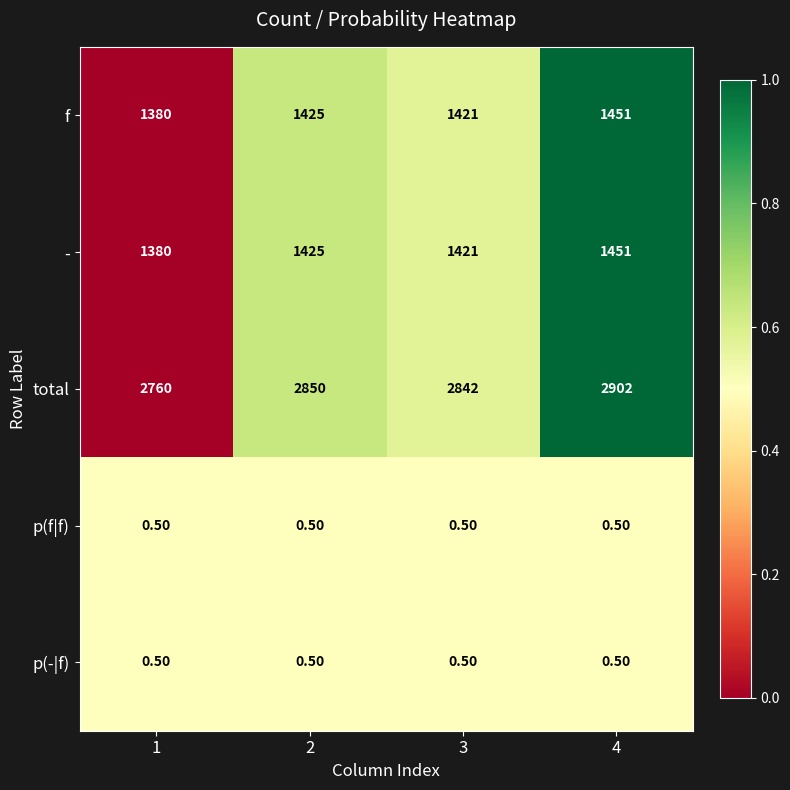

Which series has the largest range (max minus min)?

total